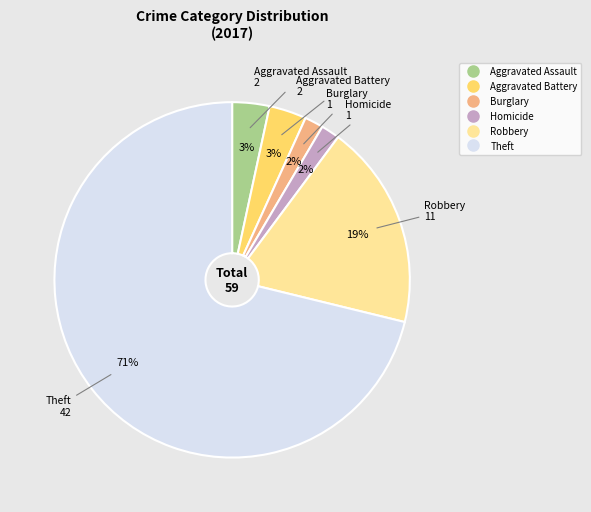

To the nearest percent, what is the average slice percentage?

17%